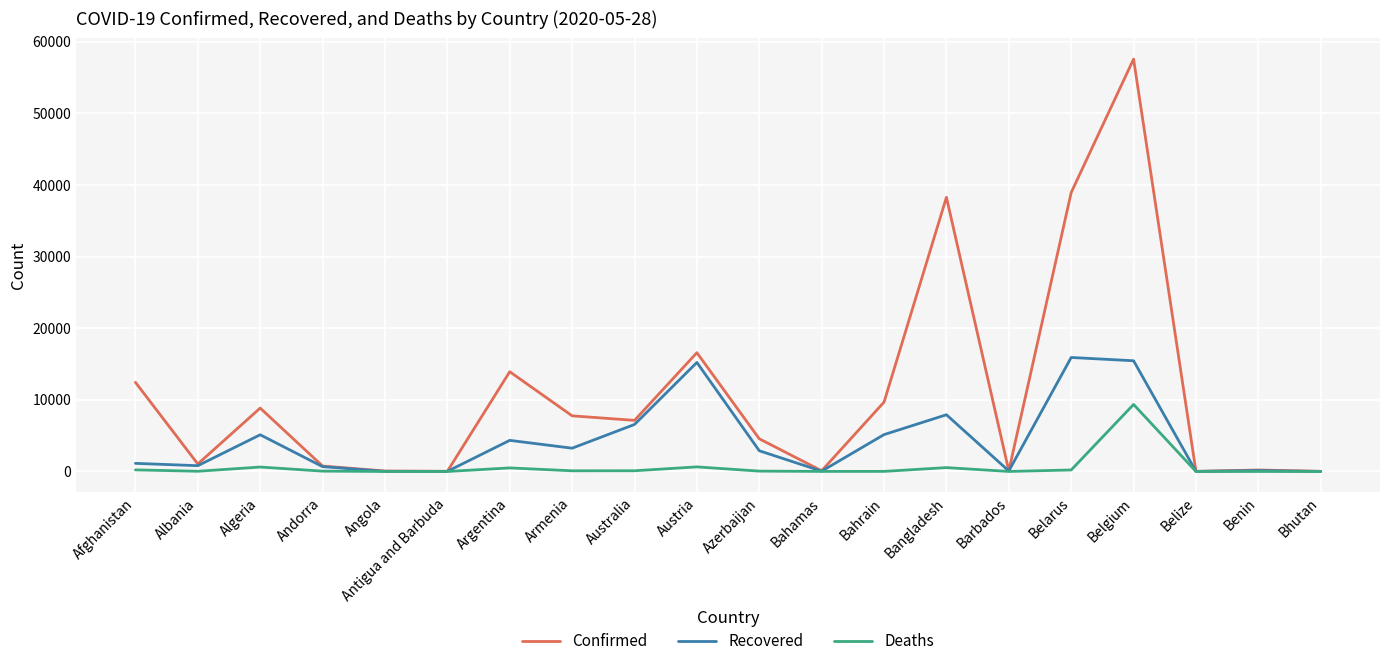

True or false: Recovered has a value of 5152 at Bahrain.

True